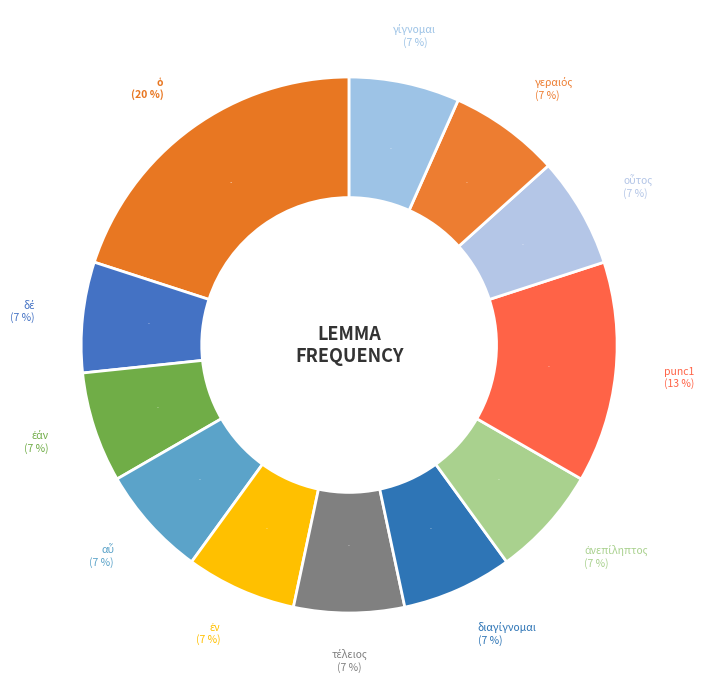

Is it true that ὁ is 15% of the pie?

False